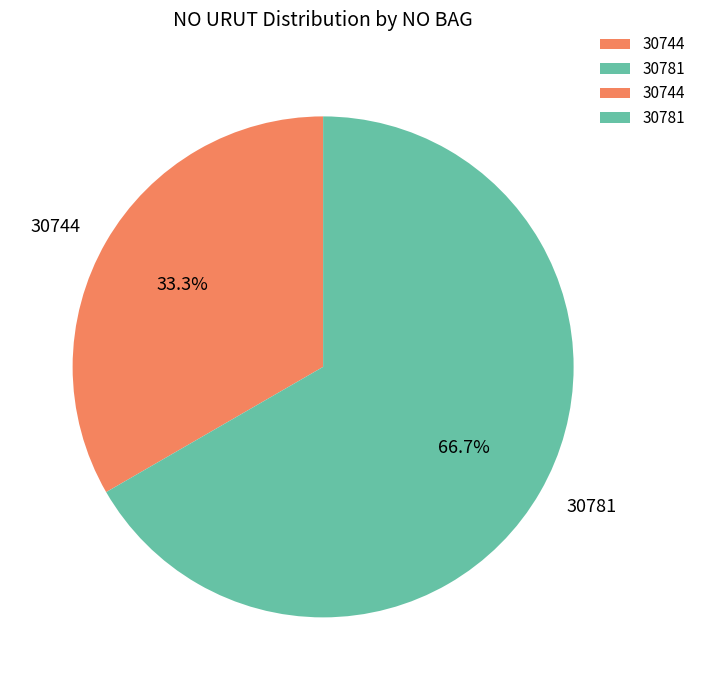

To the nearest percent, what is the difference between the 30744 and 30781 slice percentages?

33%